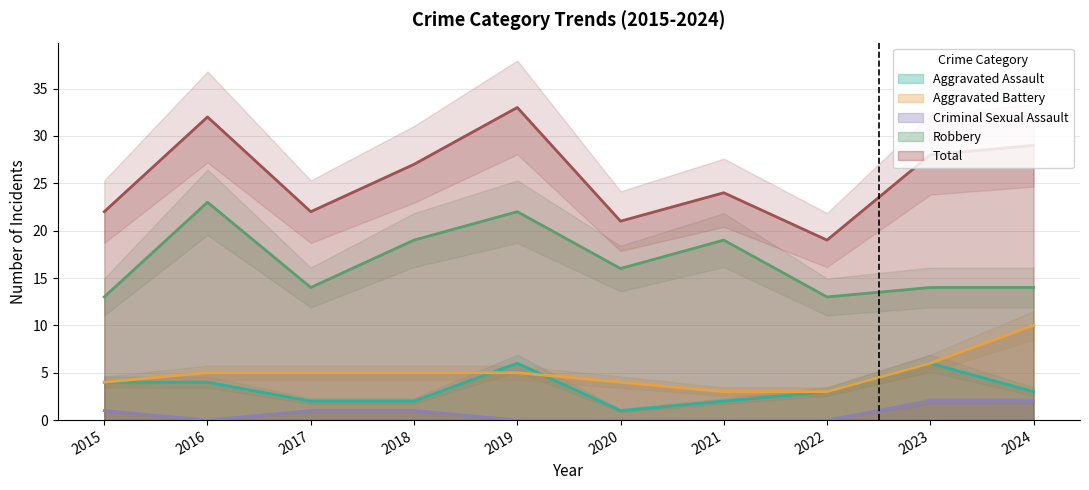

True or false: Robbery has a value of 22 at 2019.

True